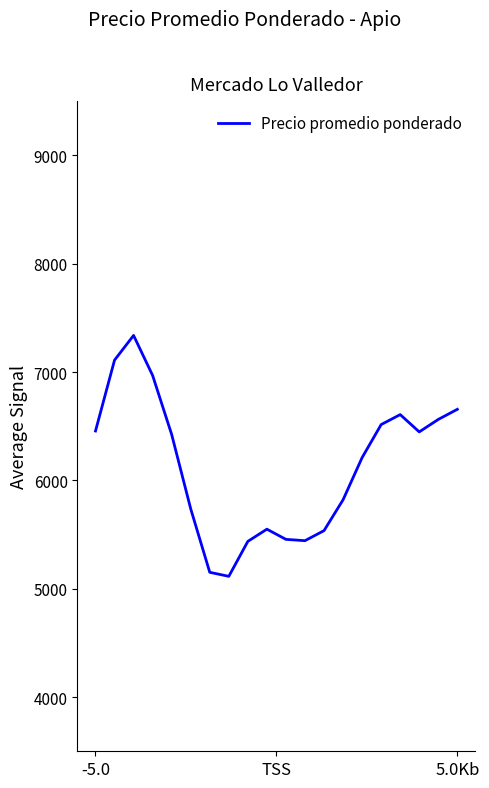

What is the difference between the maximum and minimum values?

2223.3